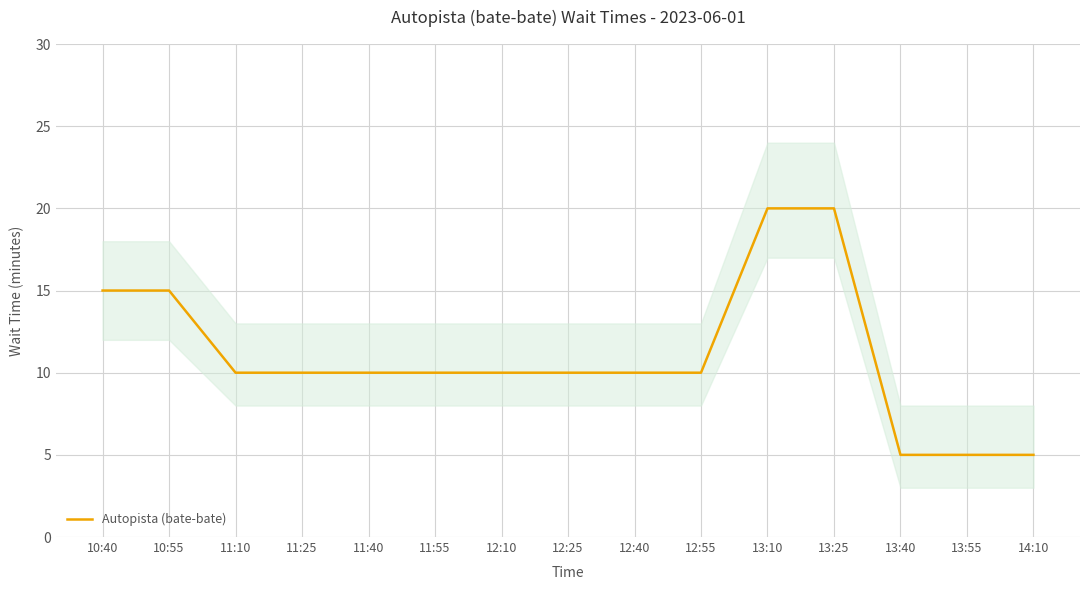

True or false: the data shows 7 at 13:10.

False